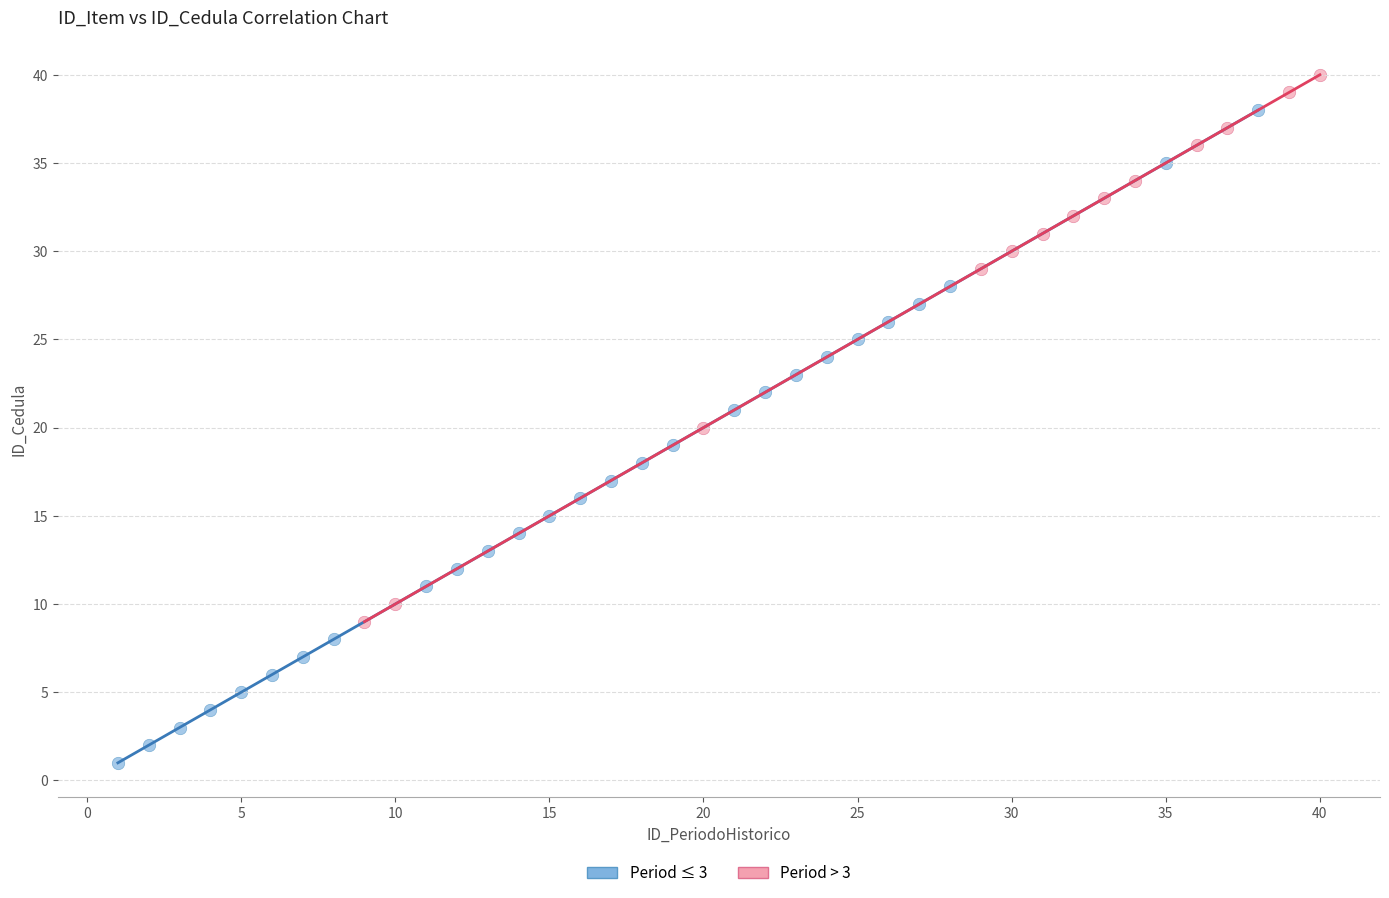

Which series reaches the minimum Y coordinate?

Period ≤ 3